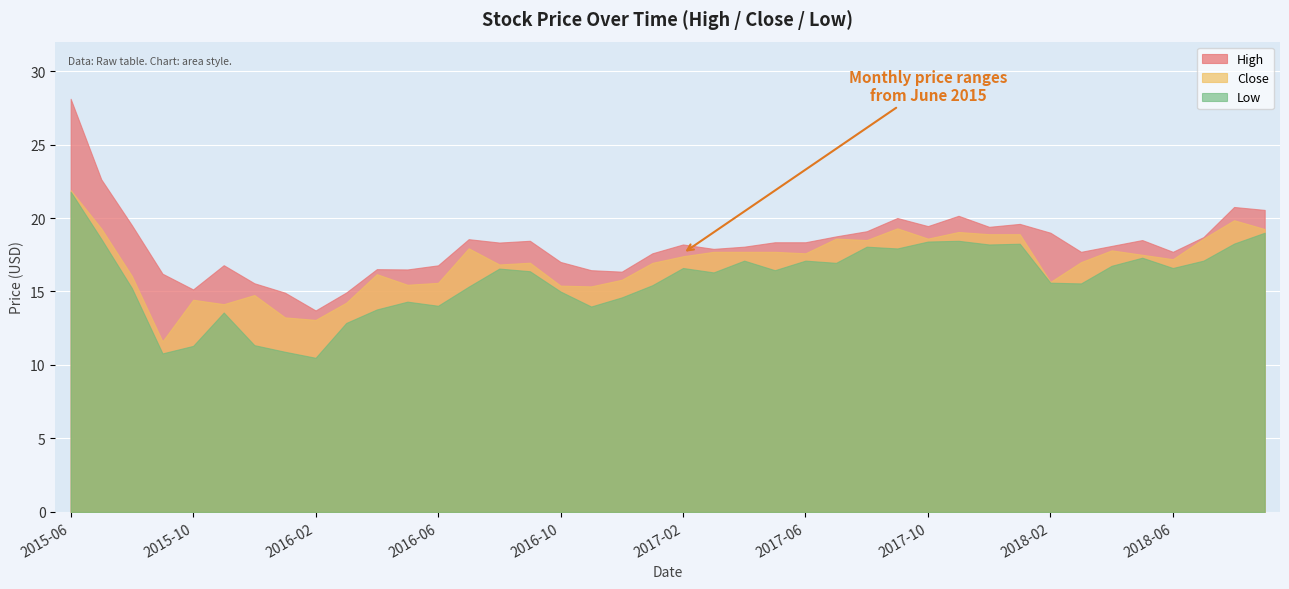

Rank the series by their maximum value, from lowest to highest.

Low, Close, High